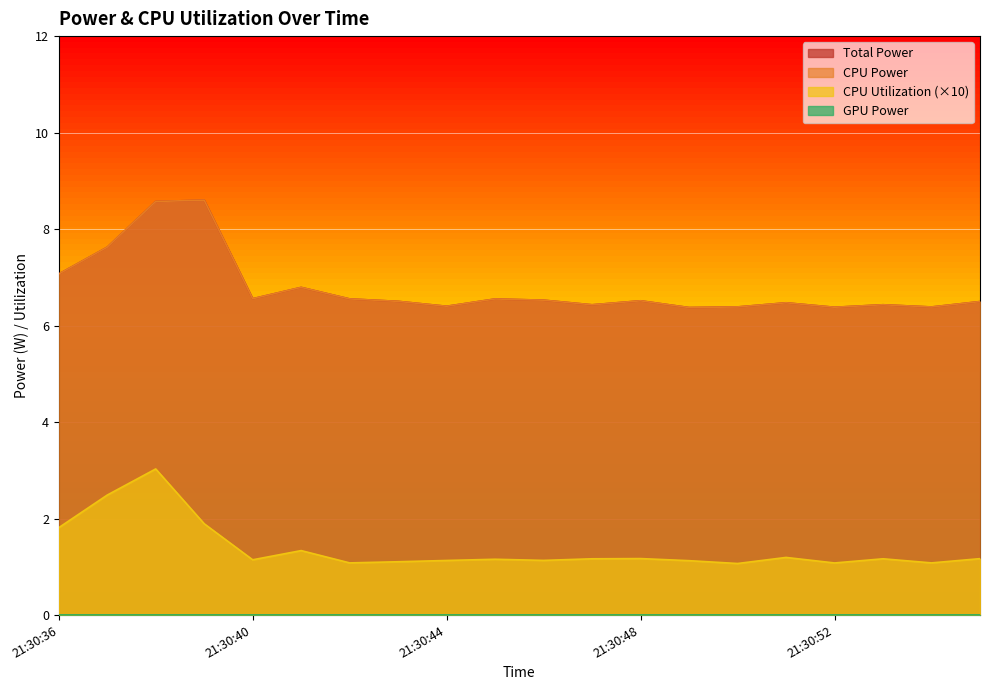

Which series has the largest total across all categories?

Total Power